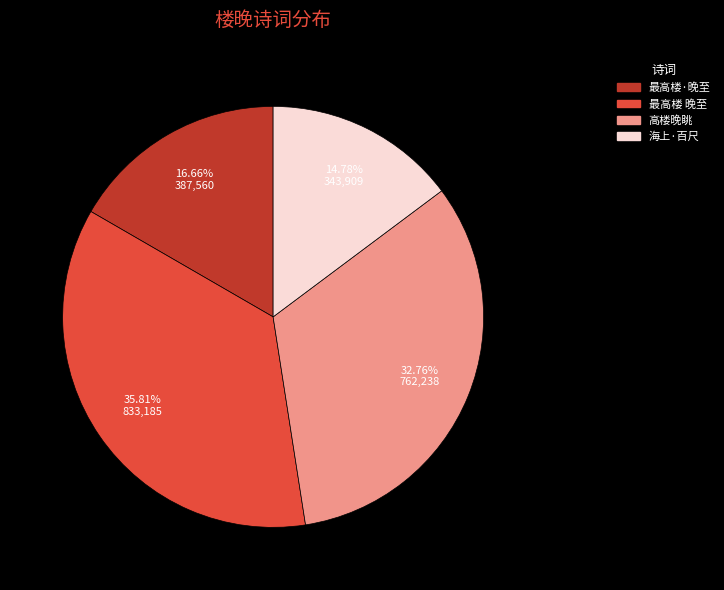

Is there any slice that represents more than half of the pie?

No